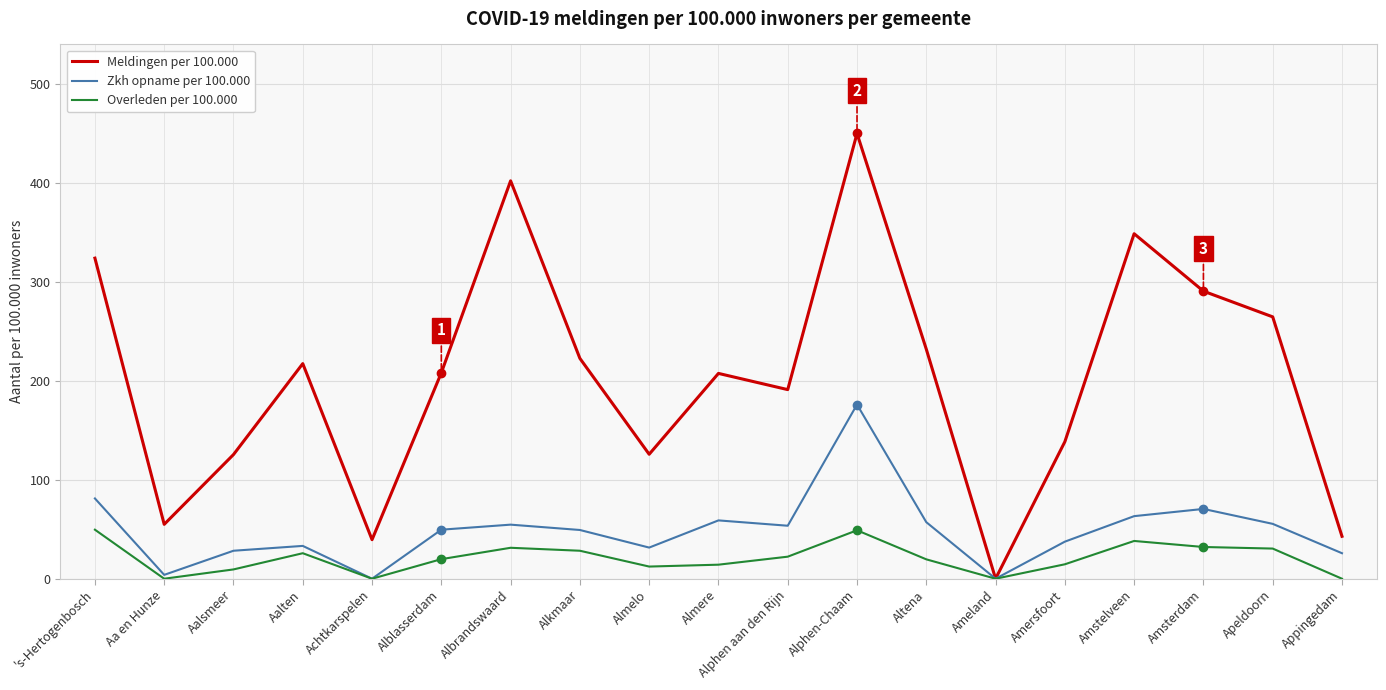

What position from the left is Albrandswaard?

7